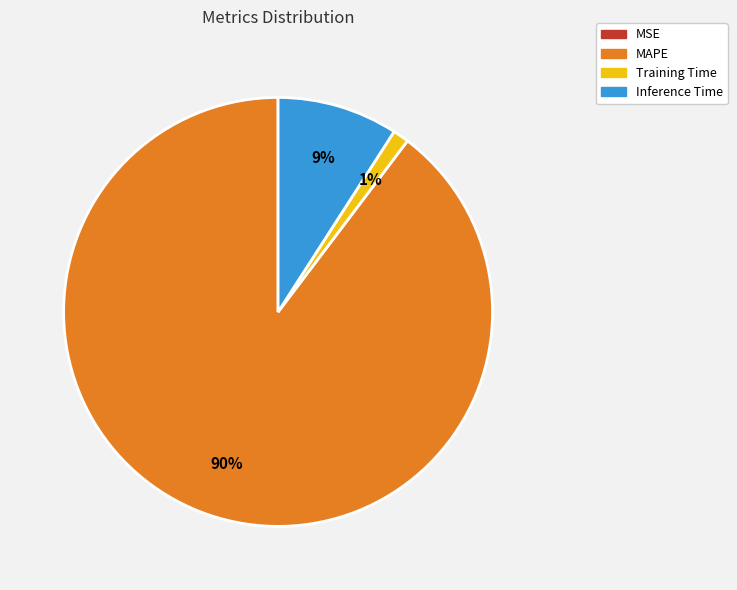

Is there a majority slice in this chart?

Yes